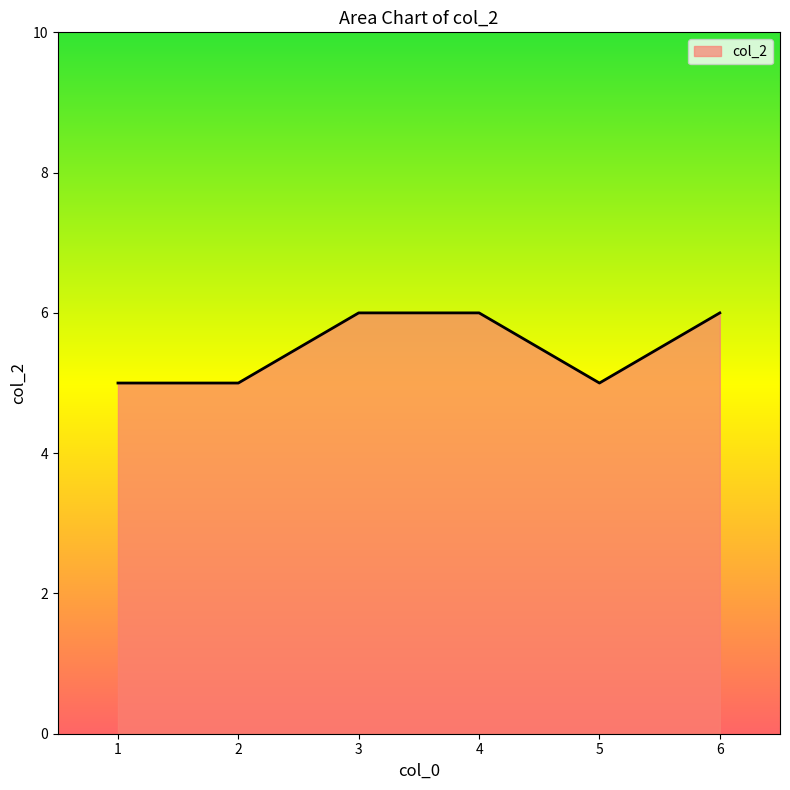

What is the ratio of the value at 4 to the value at 2?

1.2